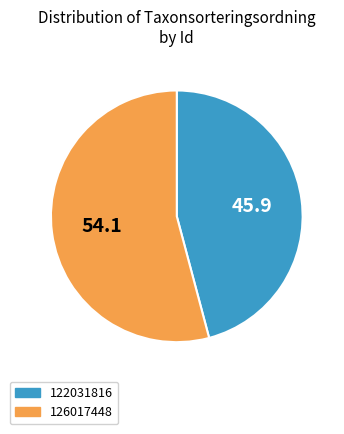

How many slices are in this pie chart?

2